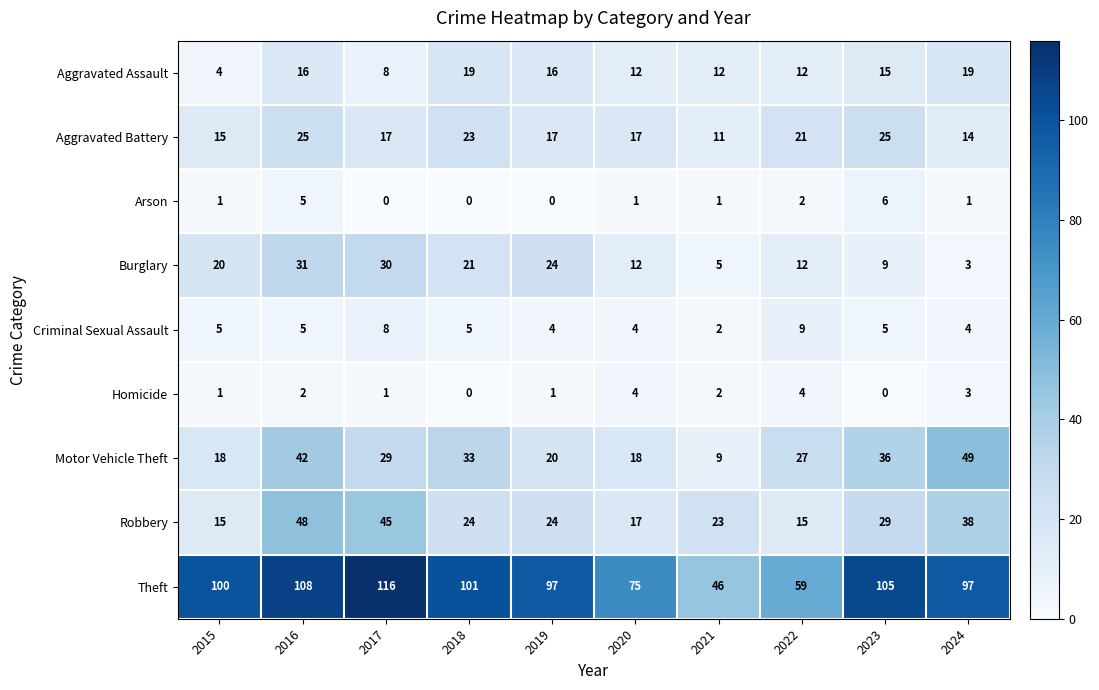

How many categories are shown in the chart?

10